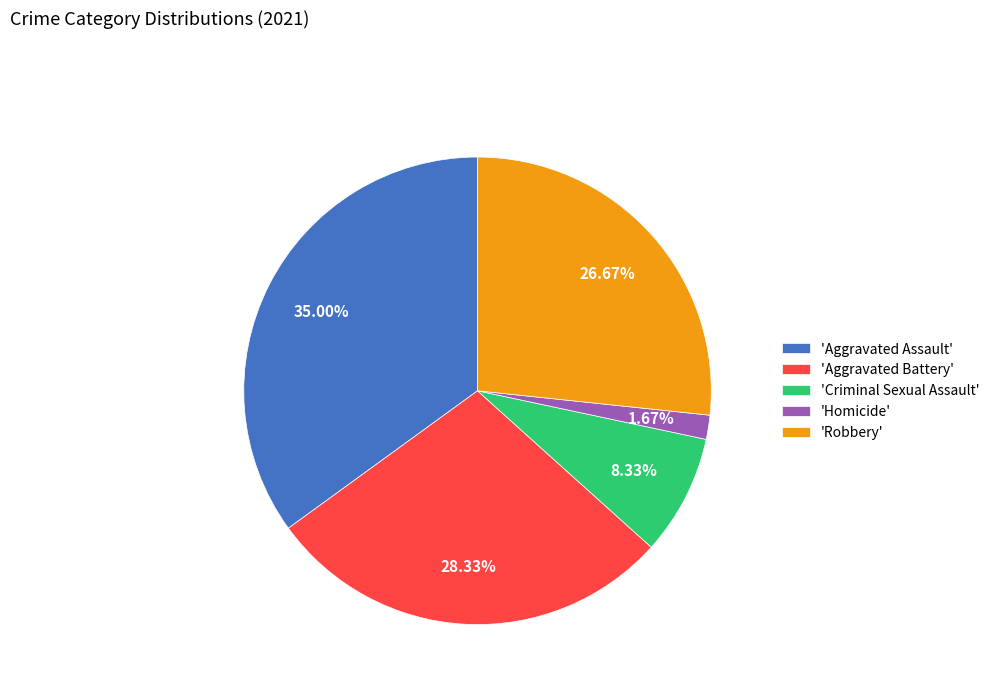

How many segments does this pie chart have?

5